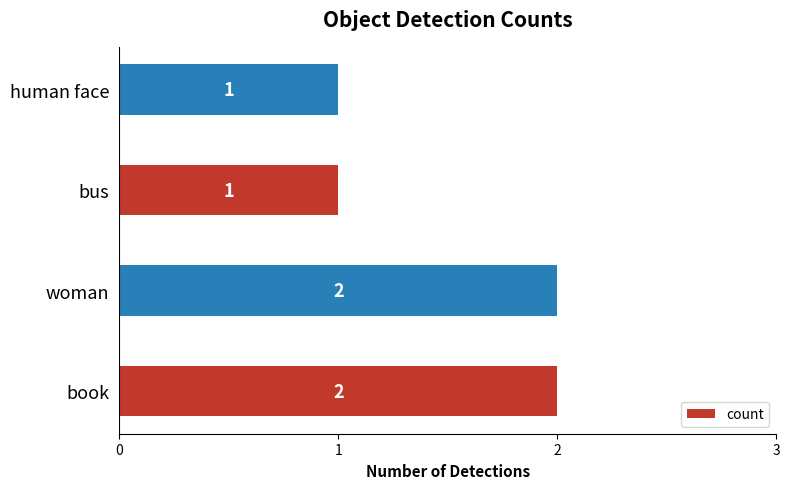

Count the number of categories in the chart.

4